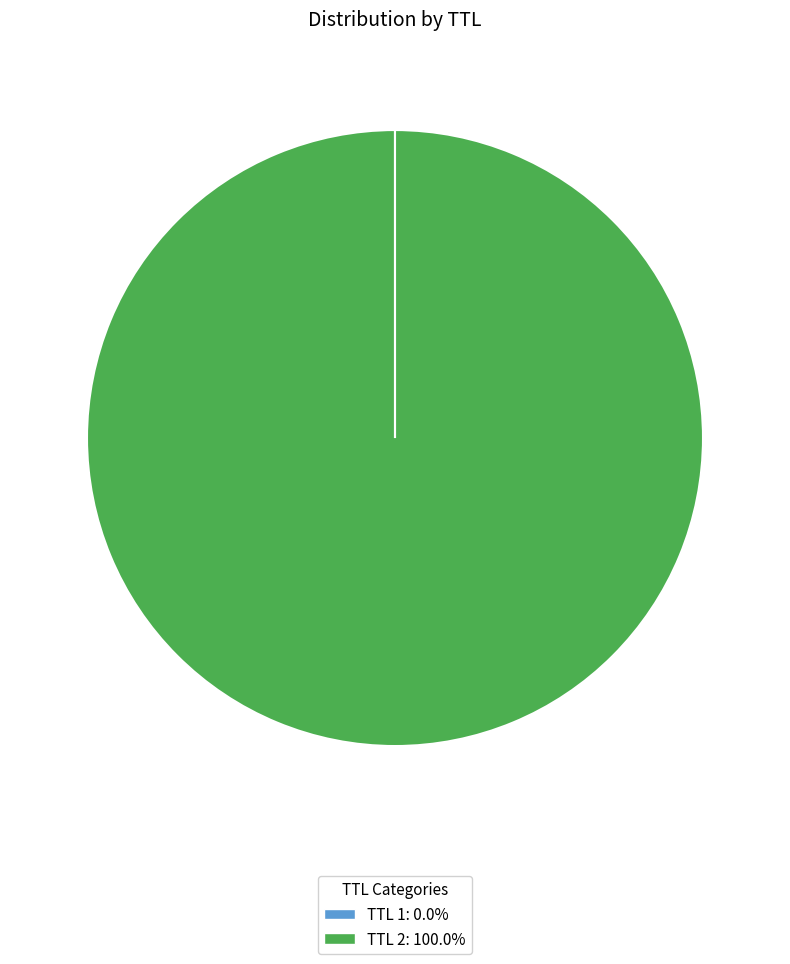

Is there a majority slice in this chart?

Yes